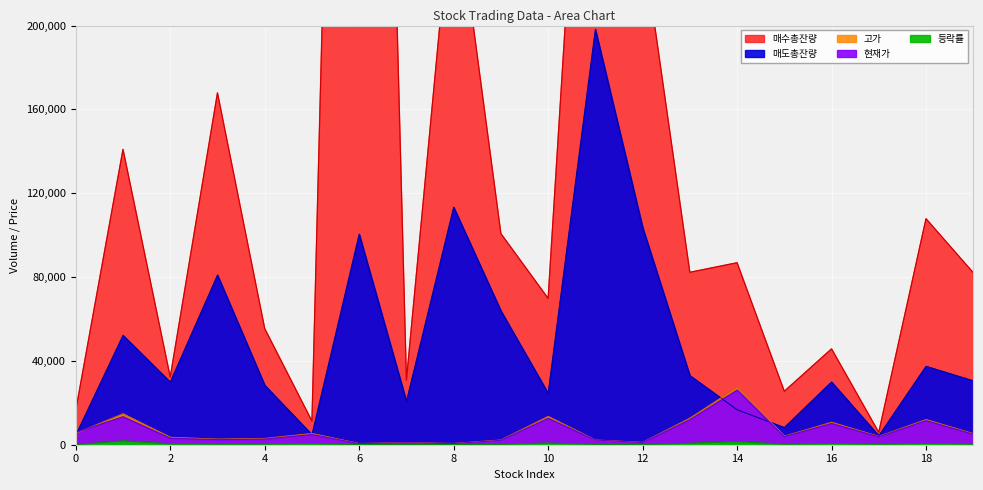

What is the maximum value shown in the chart?

889597